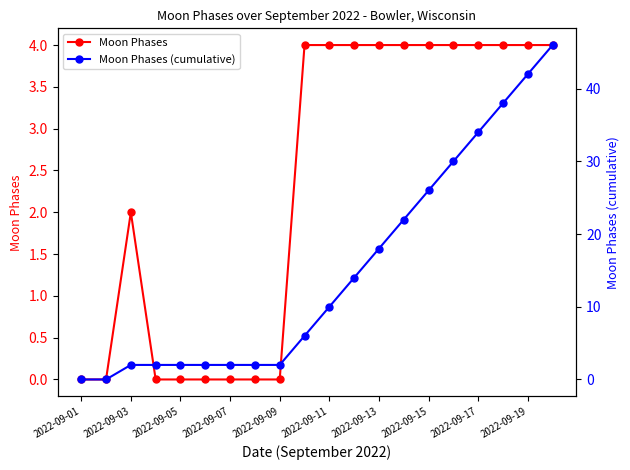

How many values in the Moon Phases (cumulative) series exceed 10?

9